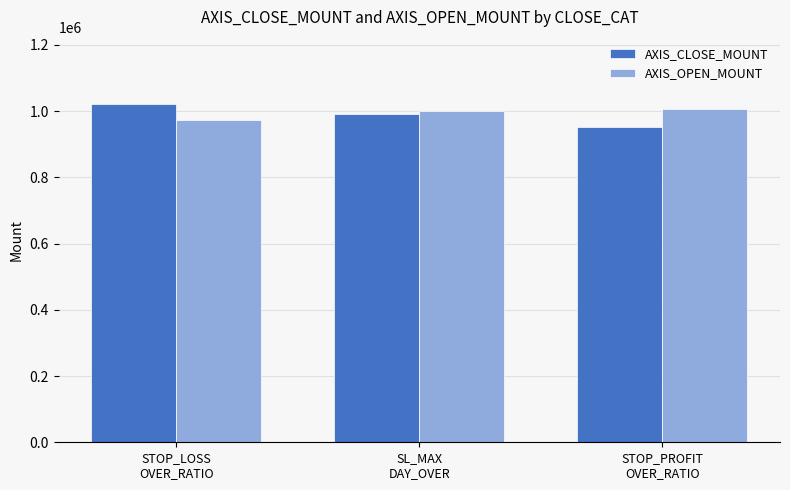

Rank the categories by AXIS_CLOSE_MOUNT value from highest to lowest.

STOP_LOSS
OVER_RATIO, SL_MAX
DAY_OVER, STOP_PROFIT
OVER_RATIO